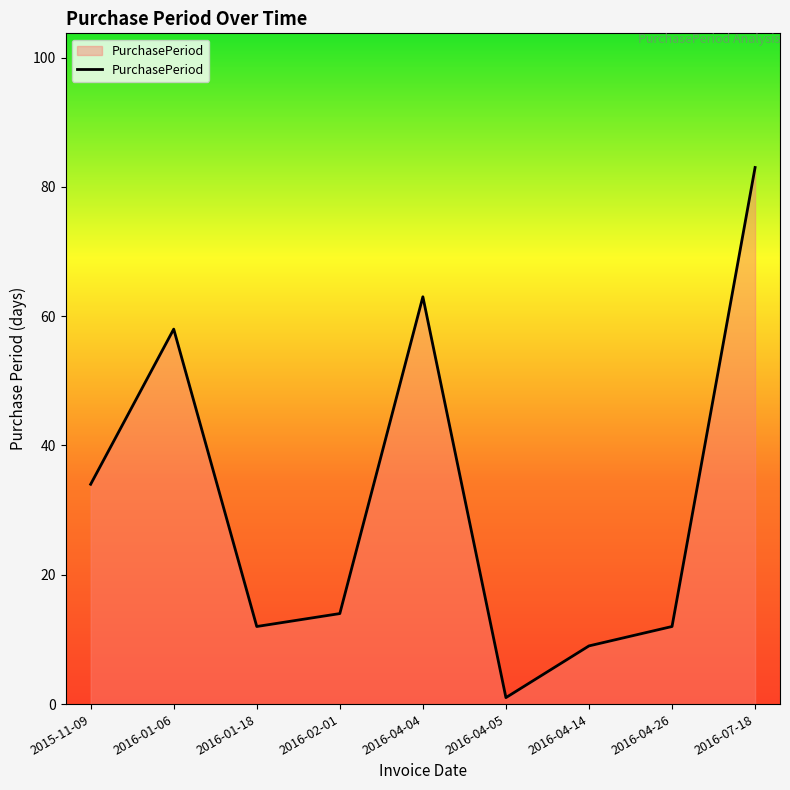

What is the smallest value displayed?

1